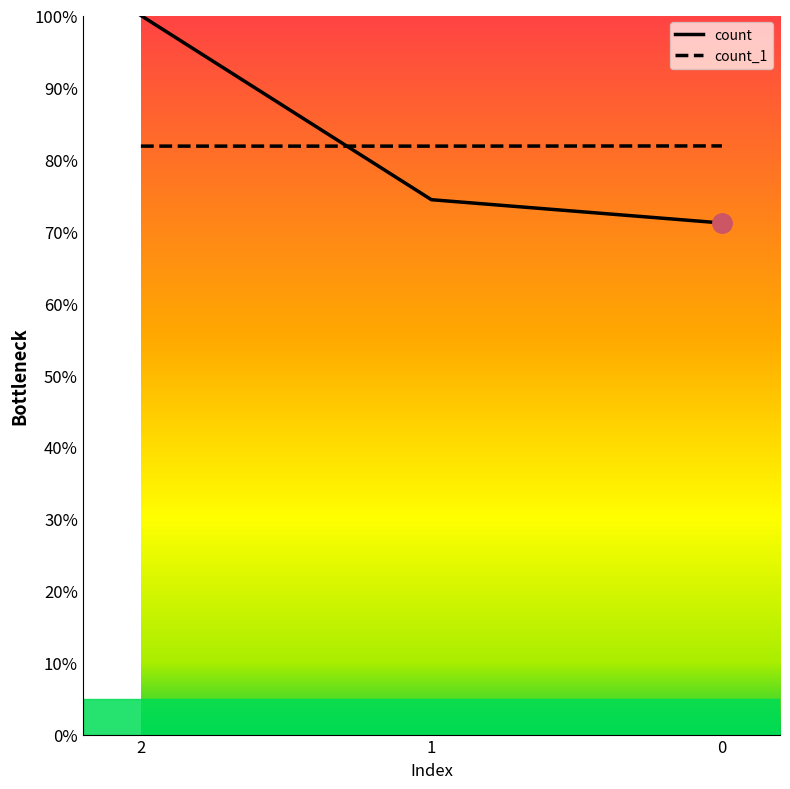

At which category is the sum across all series the highest?

2